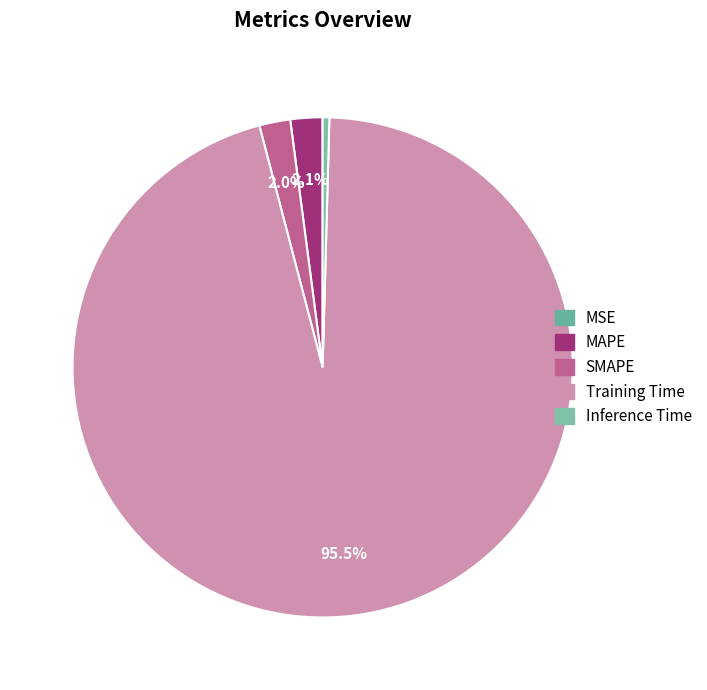

What percentage is the Training Time slice, to the nearest percent?

95%